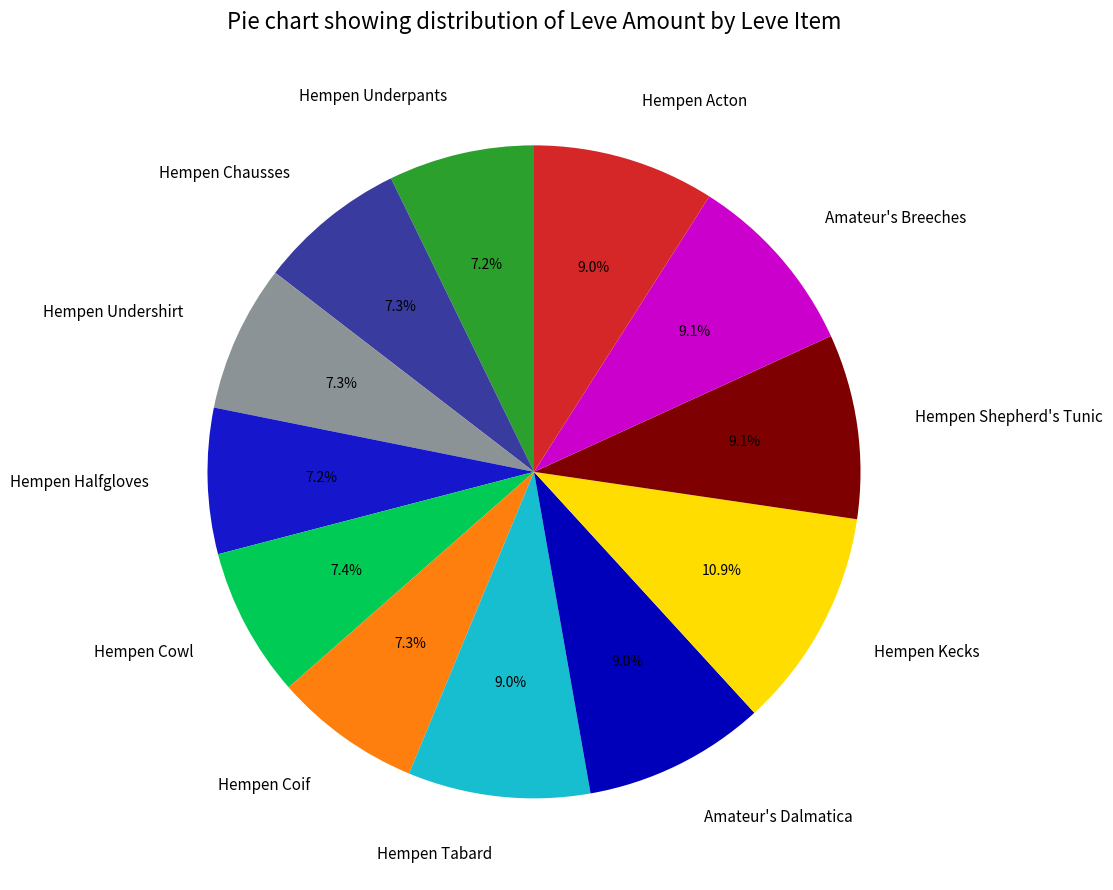

True or false: Hempen Cowl accounts for 7% of the total.

True